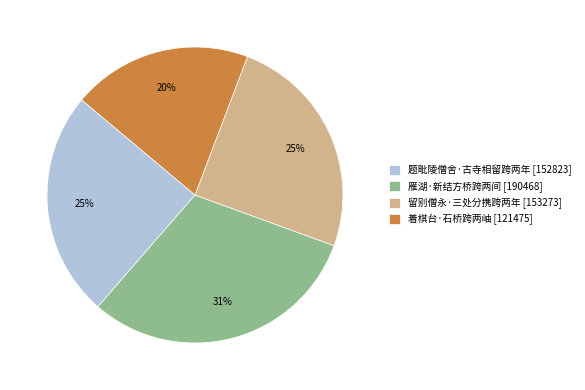

Is there any slice that represents more than half of the pie?

No